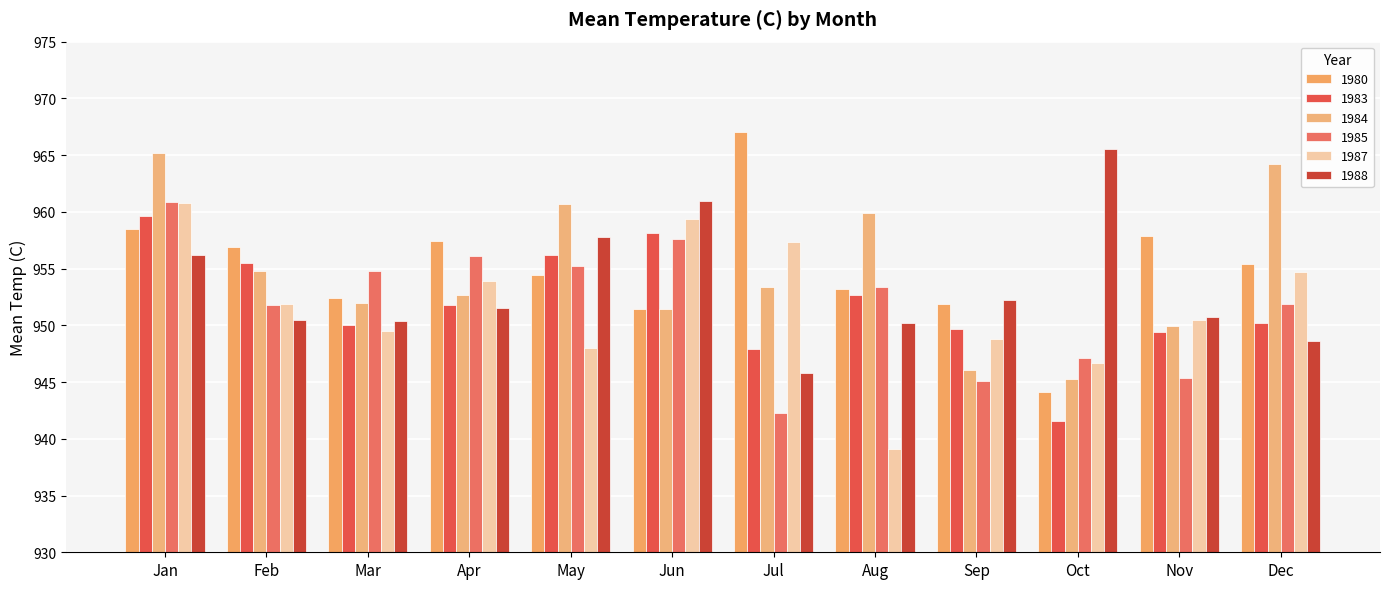

Which series changed the most between Jul and Sep?

1980